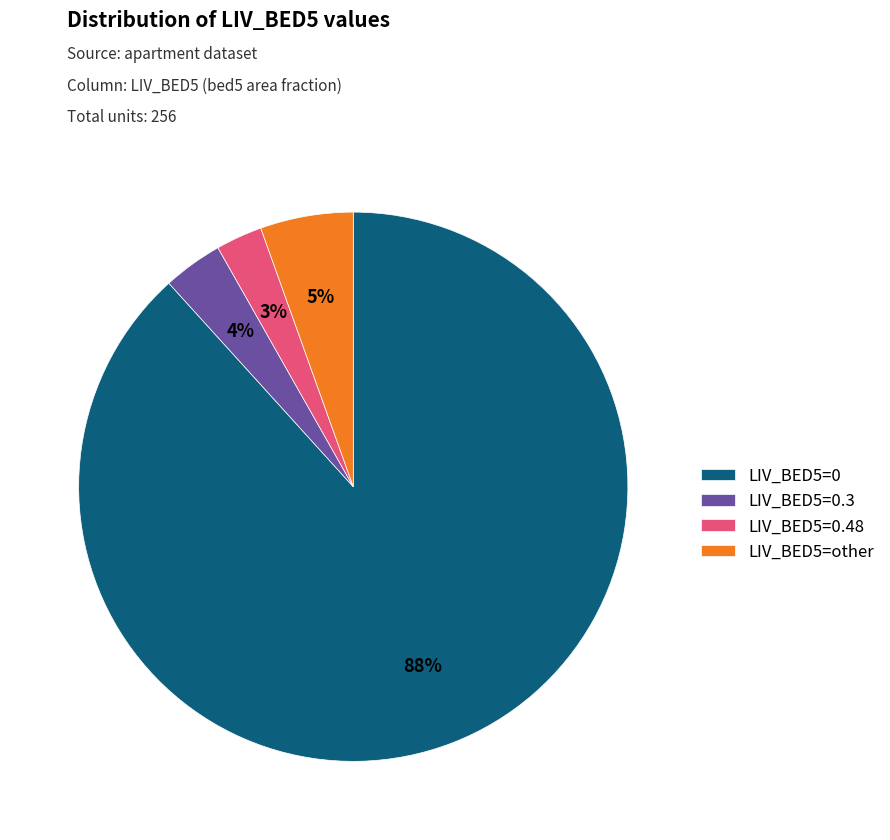

To the nearest percent, what percentage of the pie is LIV_BED5=0?

88%